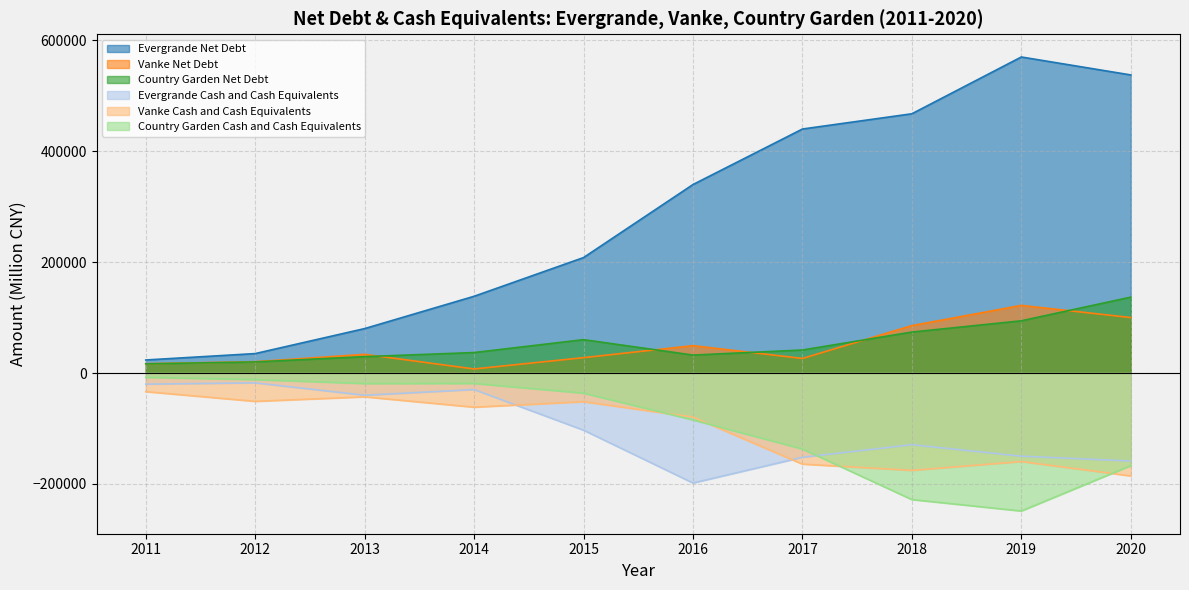

List the labels in order of Country Garden Cash and Cash Equivalents value, largest first.

2011, 2012, 2014, 2013, 2015, 2016, 2017, 2020, 2018, 2019